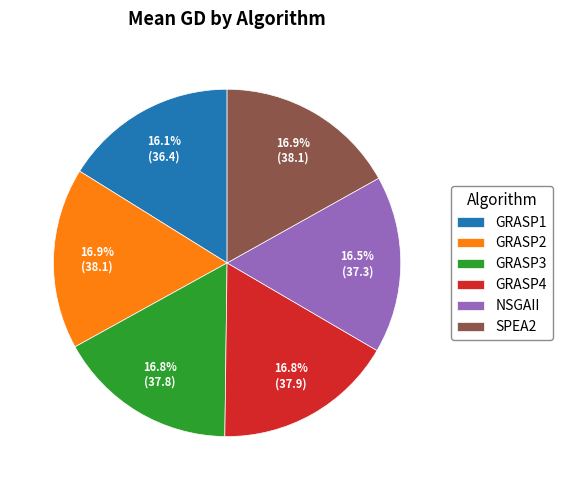

What is the ratio of the value at SPEA2 to the value at GRASP4?

1.0